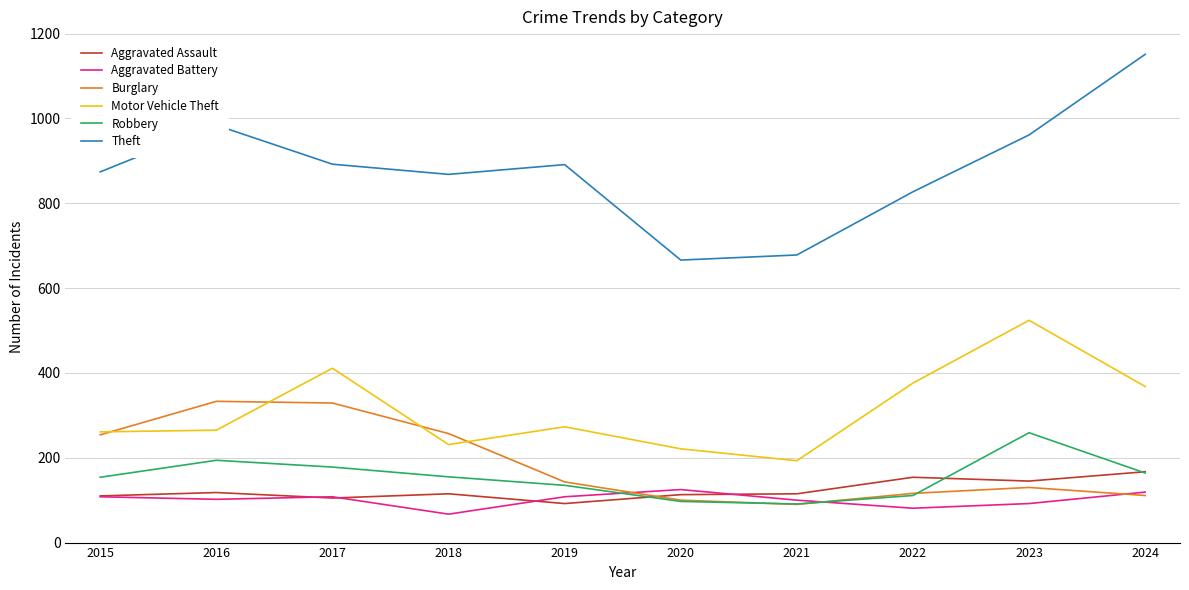

Which category has the highest value across all series?

2024